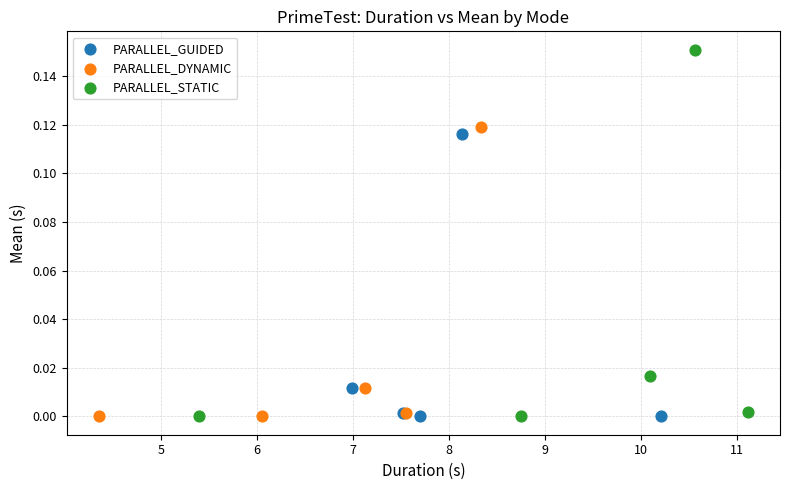

Which series contains the highest Y value?

PARALLEL_STATIC